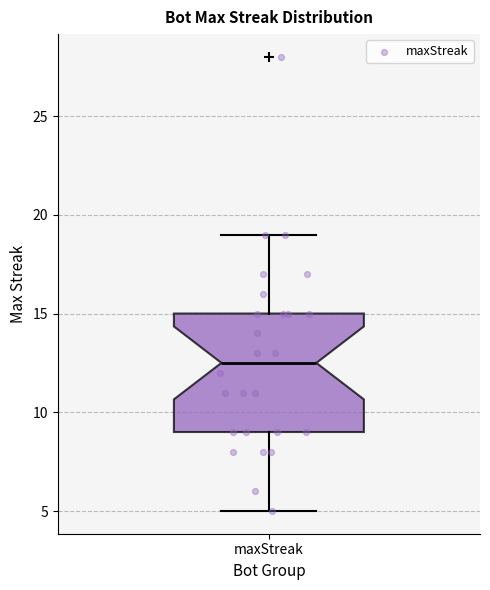

Transcribe this box plot: give where the median line is, the range the box spans, and where the two whiskers end, as read against the y-axis. The values are not printed on the chart, so give them approximately, as read against the axis.

median 12.5, box 9.0 to 15.0, whiskers 5.0 to 19.0